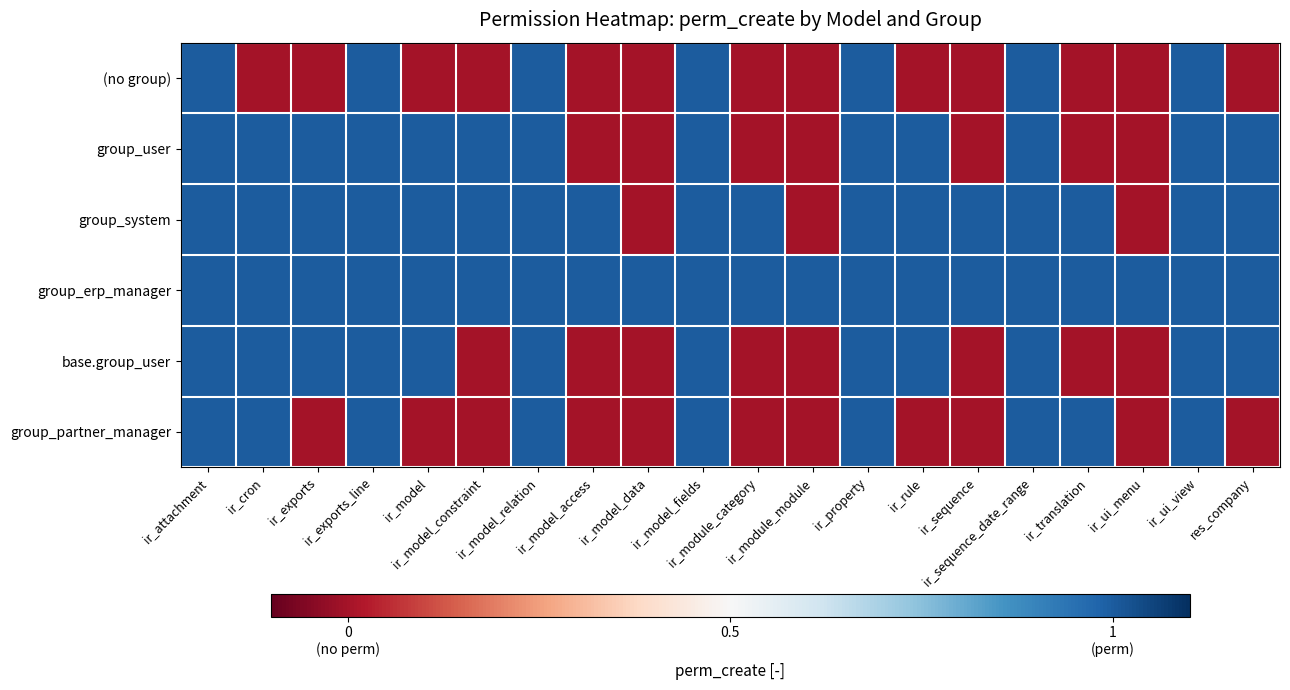

At which category does the chart reach its minimum across all series?

ir_cron